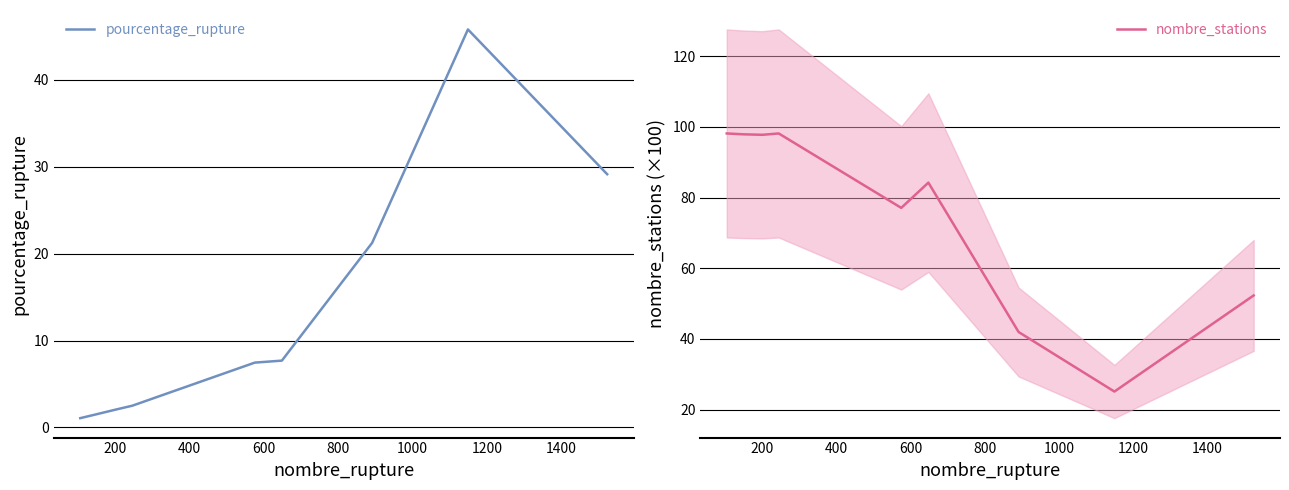

Which series has the largest total across all categories?

nombre_stations